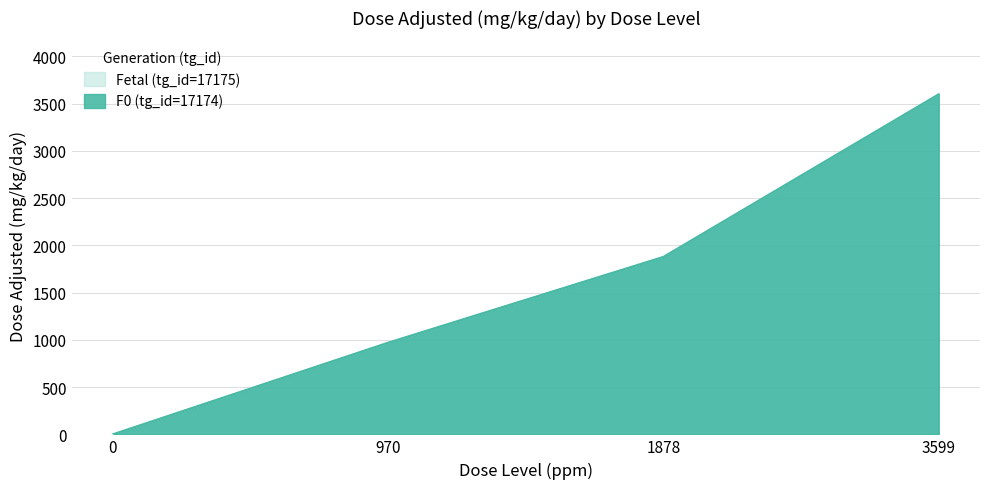

Reading left to right, extract all data points from this chart.

F0 (tg_id=17174): 0	970	1878	3599
Fetal (tg_id=17175): 0	970	1878	3599